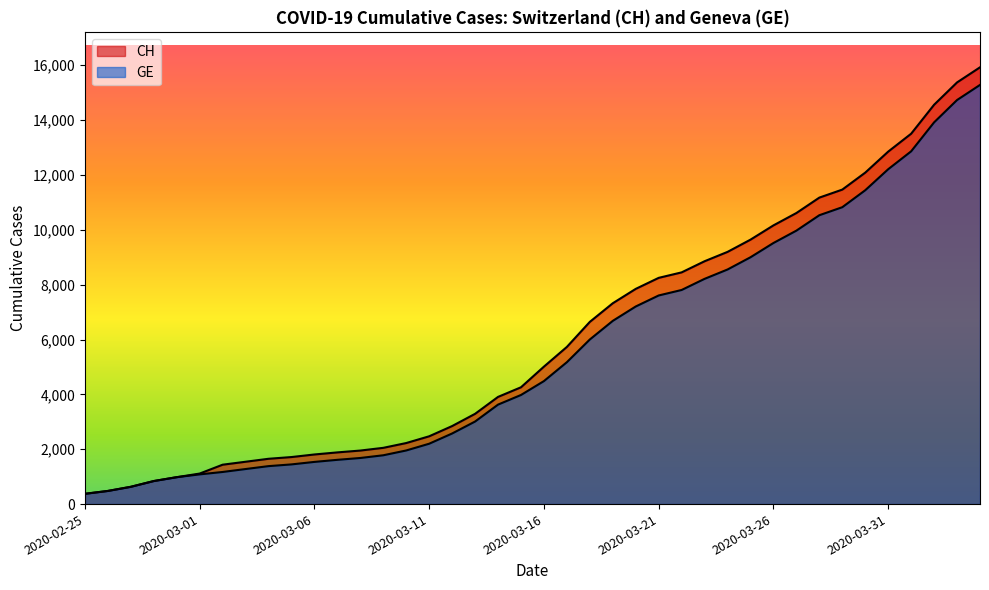

Does the chart have visible grid lines?

No